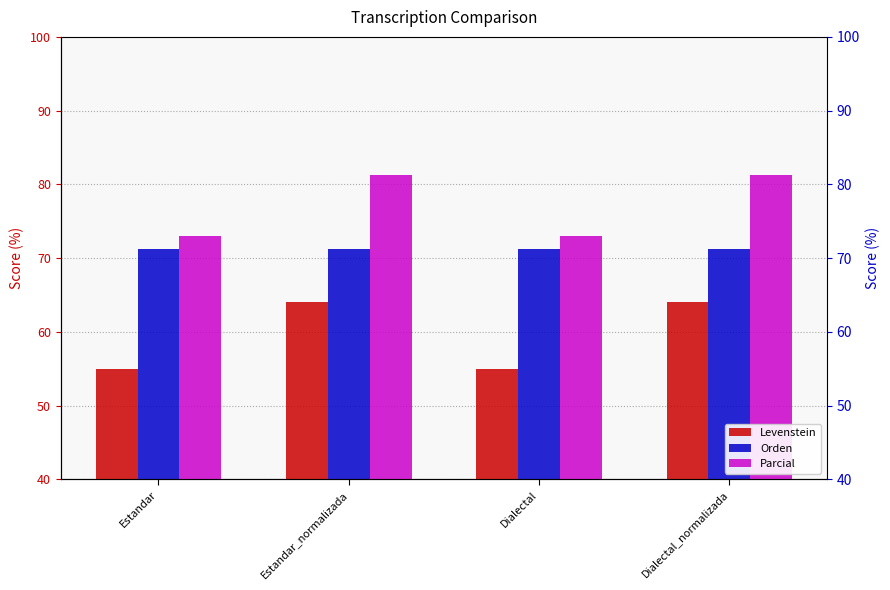

What is the sum of the Levenstein values at Dialectal_normalizada and Dialectal?

119.1